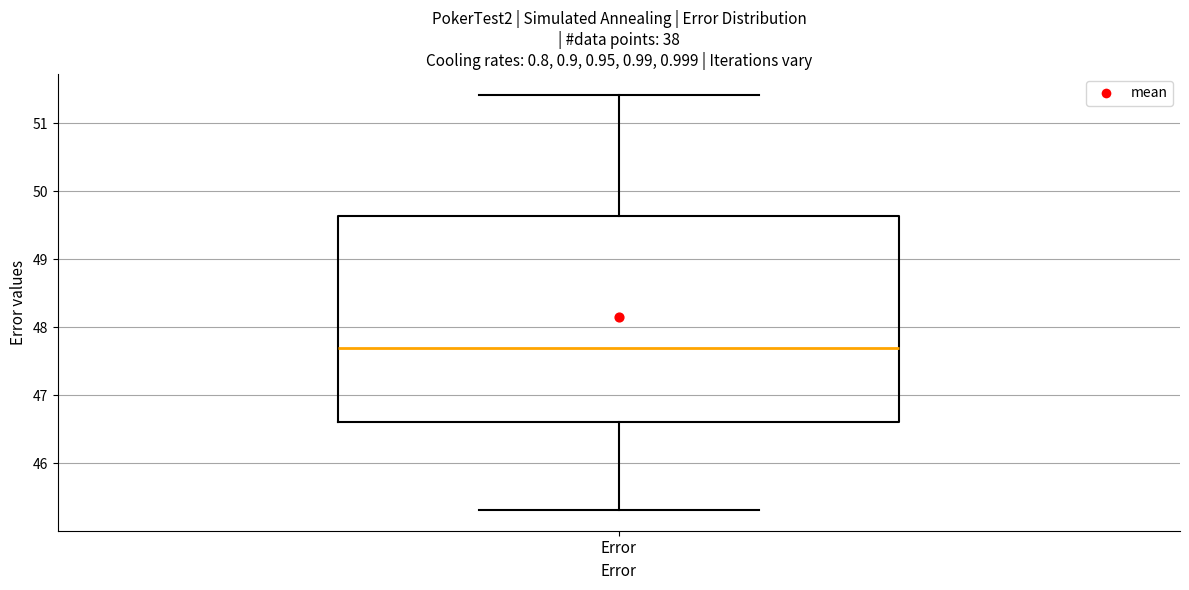

Read this box plot against the y-axis: the position of the median line, the range covered by the box, and the ends of both whiskers. The values are not printed on the chart, so give them approximately, as read against the axis.

median 47.7, box 46.6 to 49.6, whiskers 45.3 to 51.4